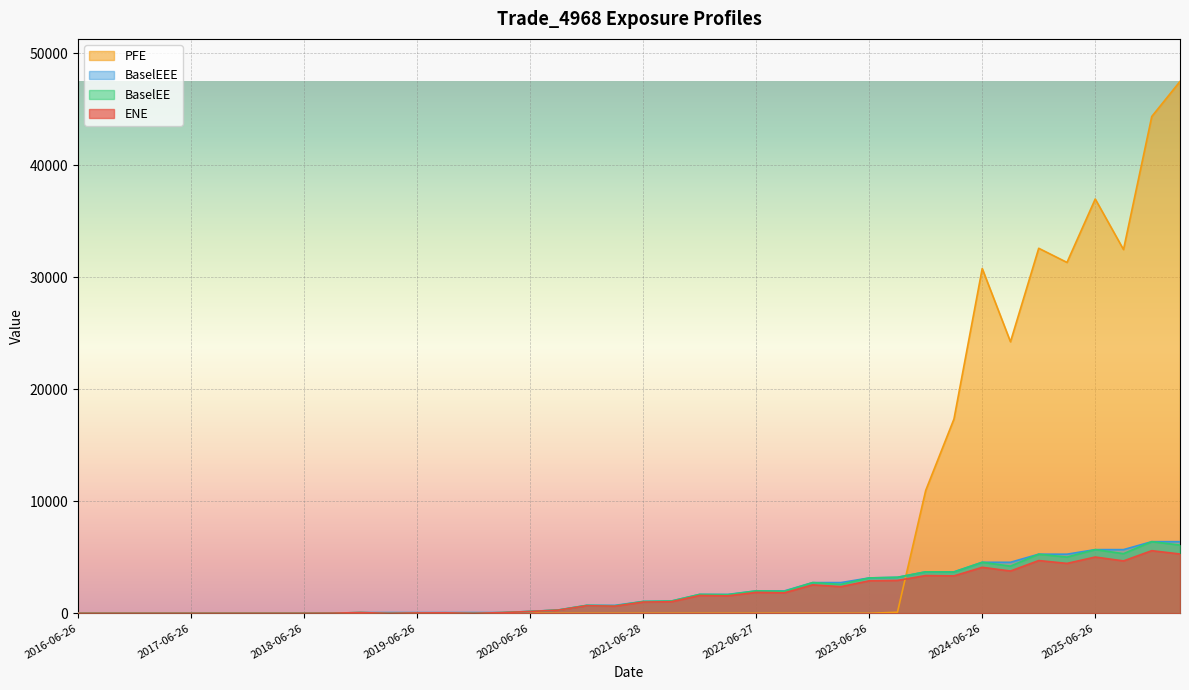

Where is the first local maximum for BaselEE?

2018-12-27